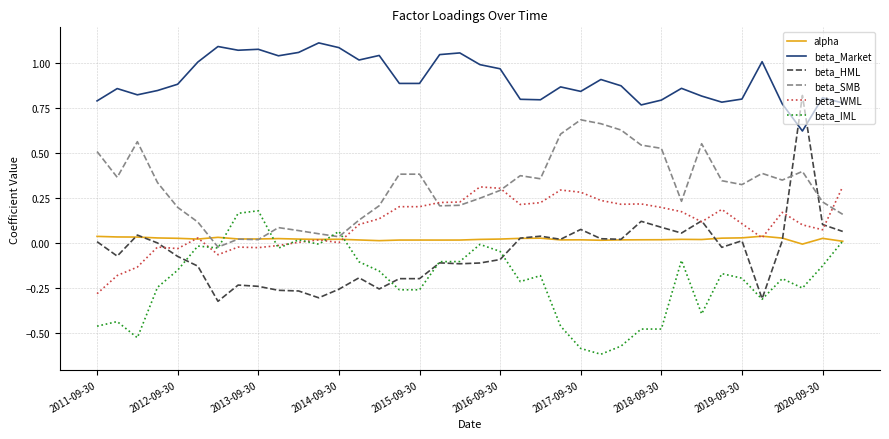

True or false: alpha and beta_Market cross at least once.

False